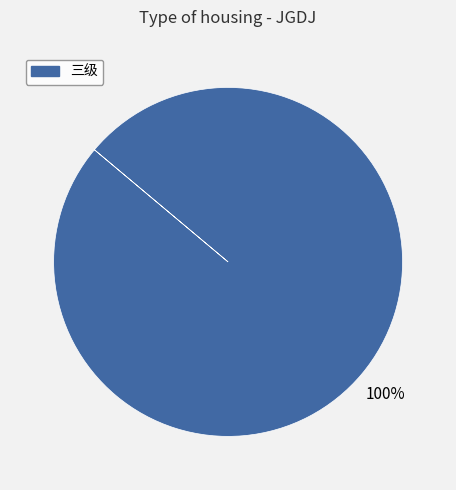

Is there a majority slice in this chart?

Yes